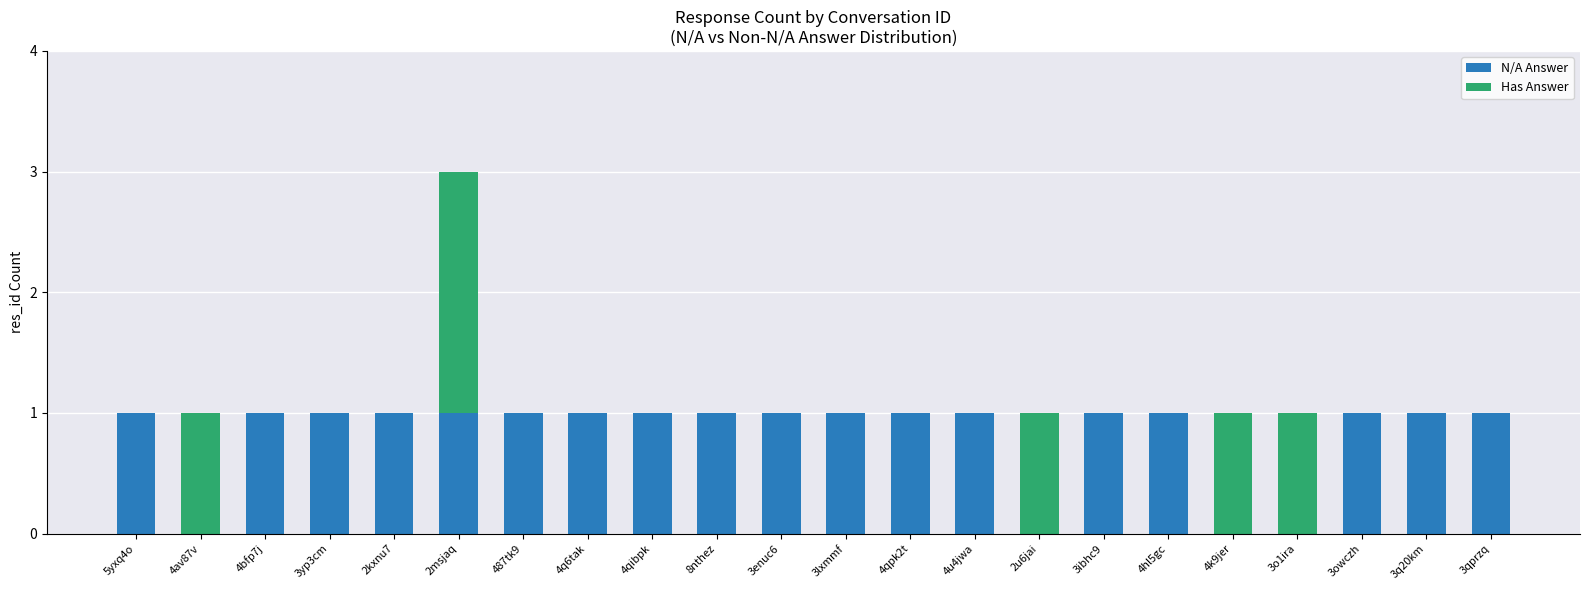

True or false: N/A Answer has a value of 0 at 3enuc6.

False